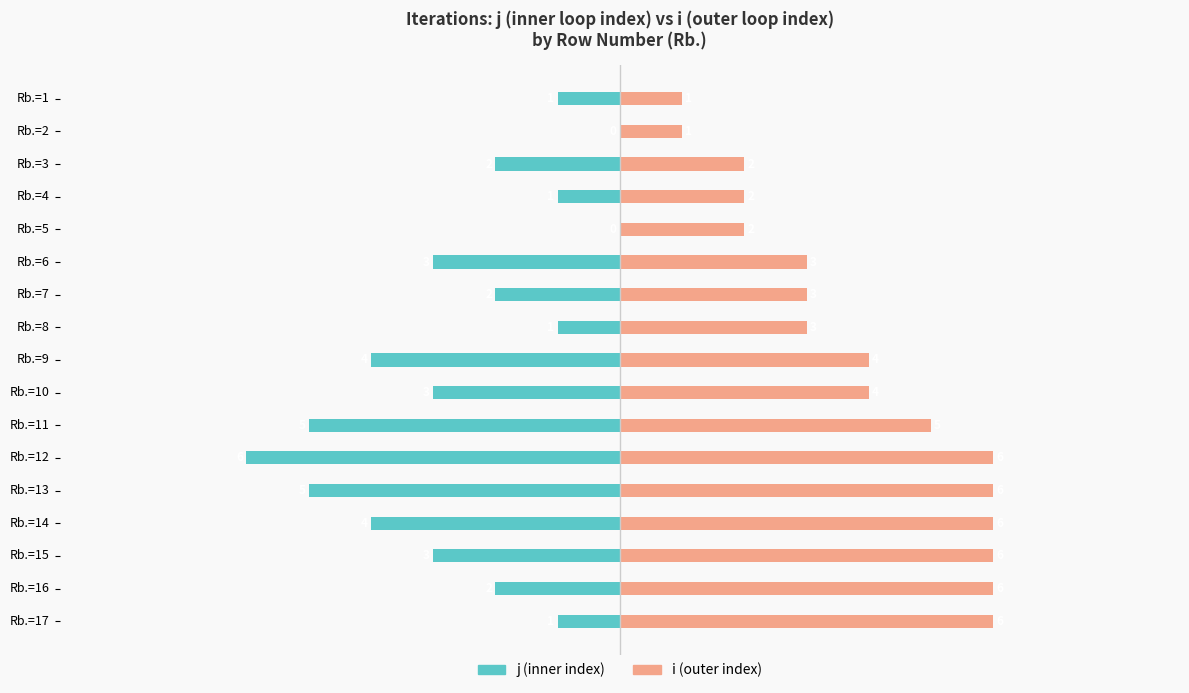

What is the difference between the maximum and minimum values in the j (inner index) series?

6